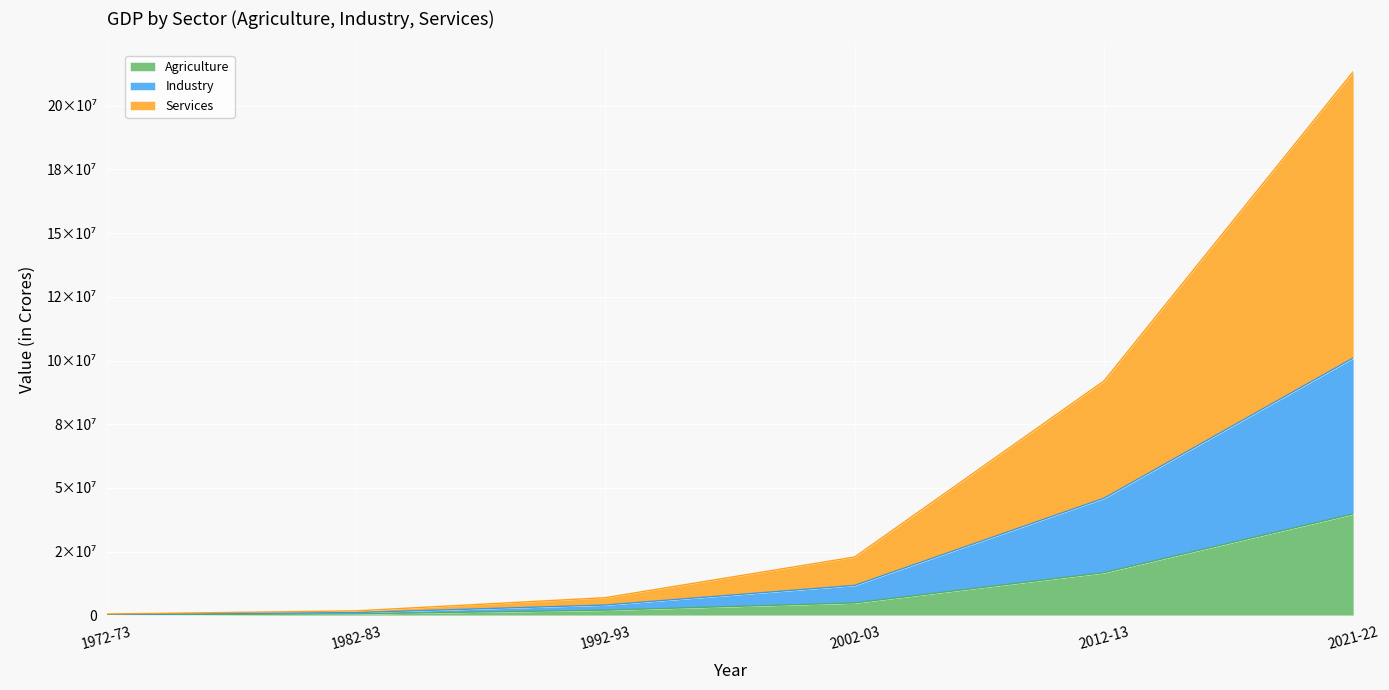

True or false: Agriculture has more than 1 points higher than both neighbors.

False